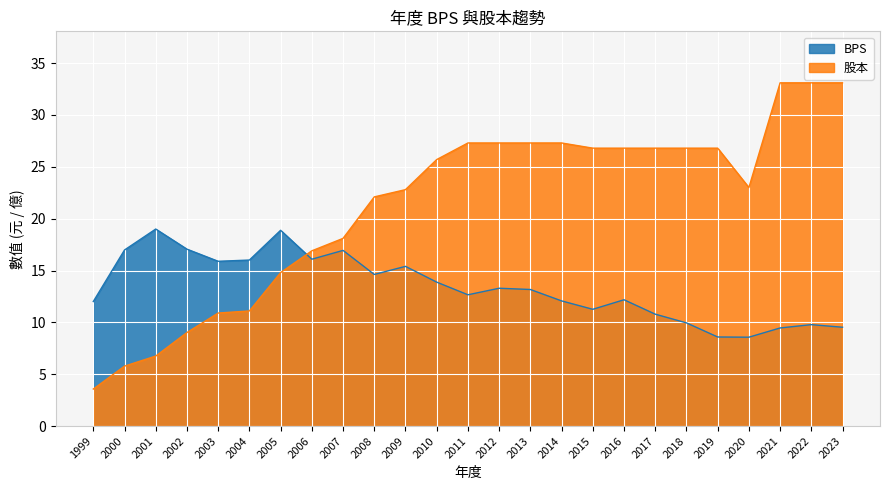

Which has a higher value, 1999 or 2017?

1999